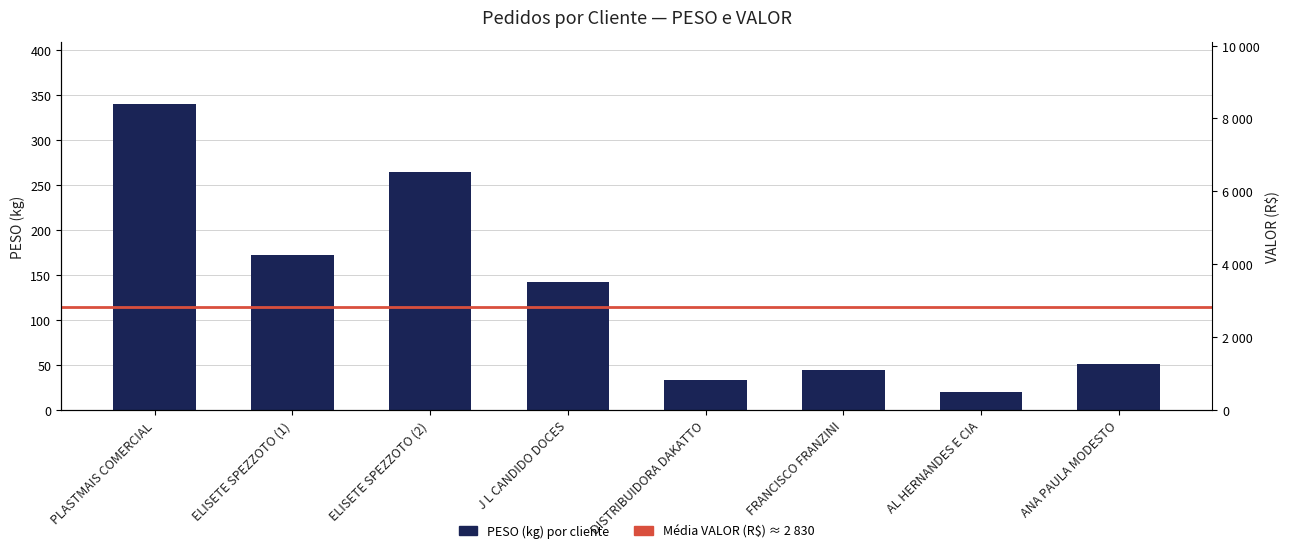

The value at J L CANDIDO DOCES is 237.5. True or false?

False